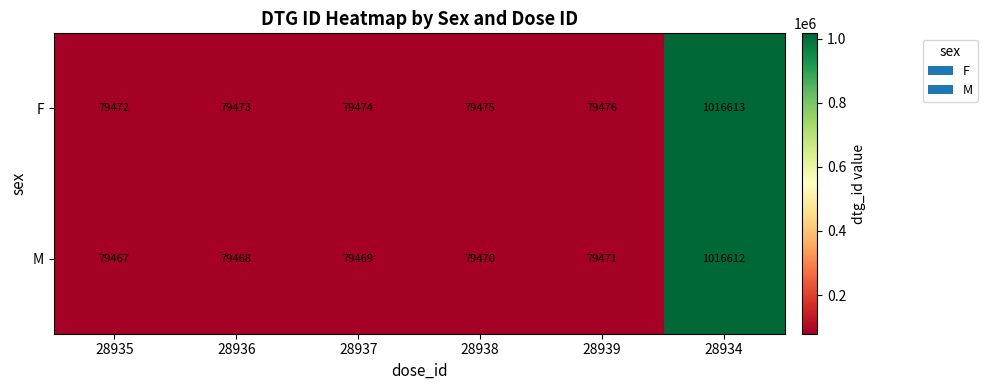

True or false: M has a value of 79471 at 28939.

True